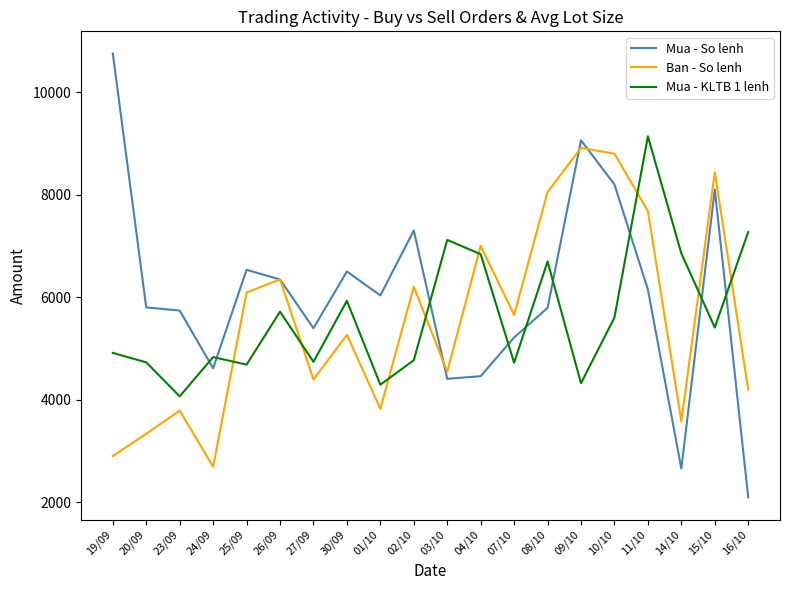

What is the minimum value for Mua - KLTB 1 lenh?

4067